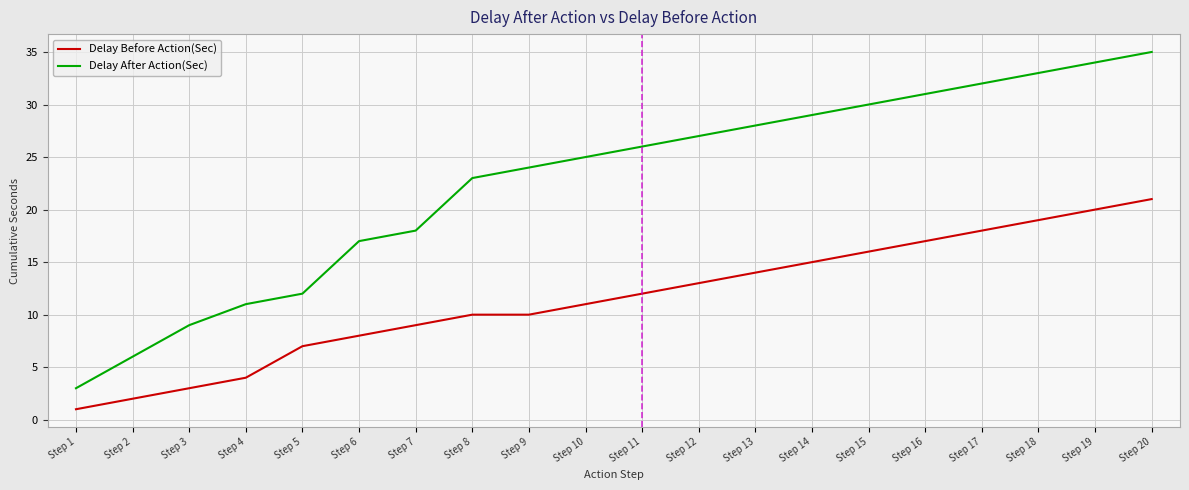

The Delay Before Action(Sec) series shows 4 at Step 8. True or false?

False